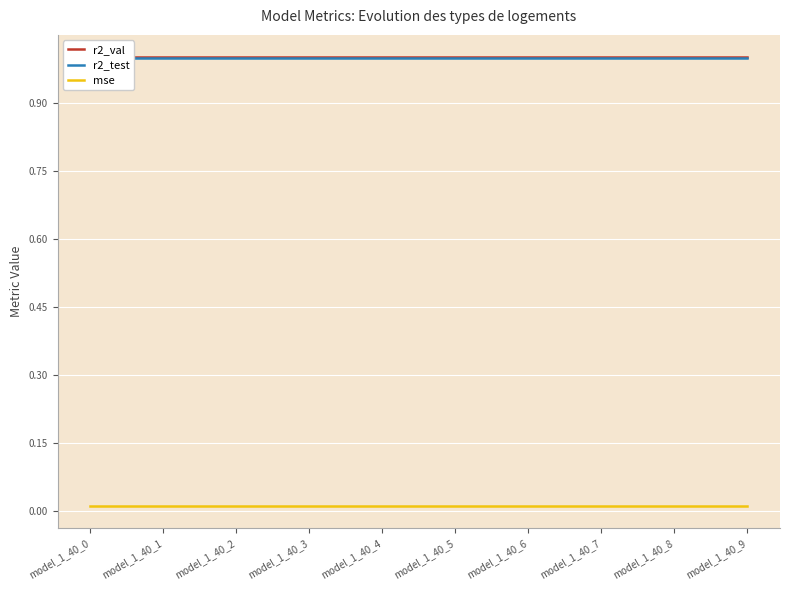

What is the value of the r2_val point at the 2nd from the left?

1.0